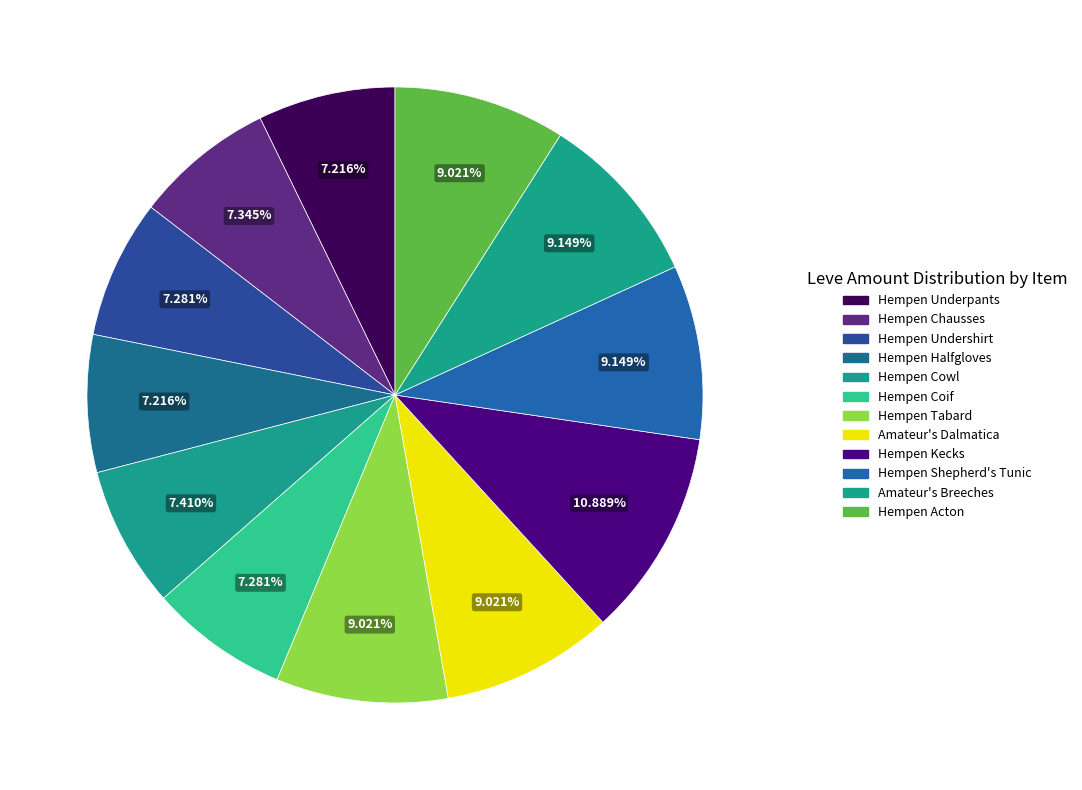

Count the number of slices in the pie.

12